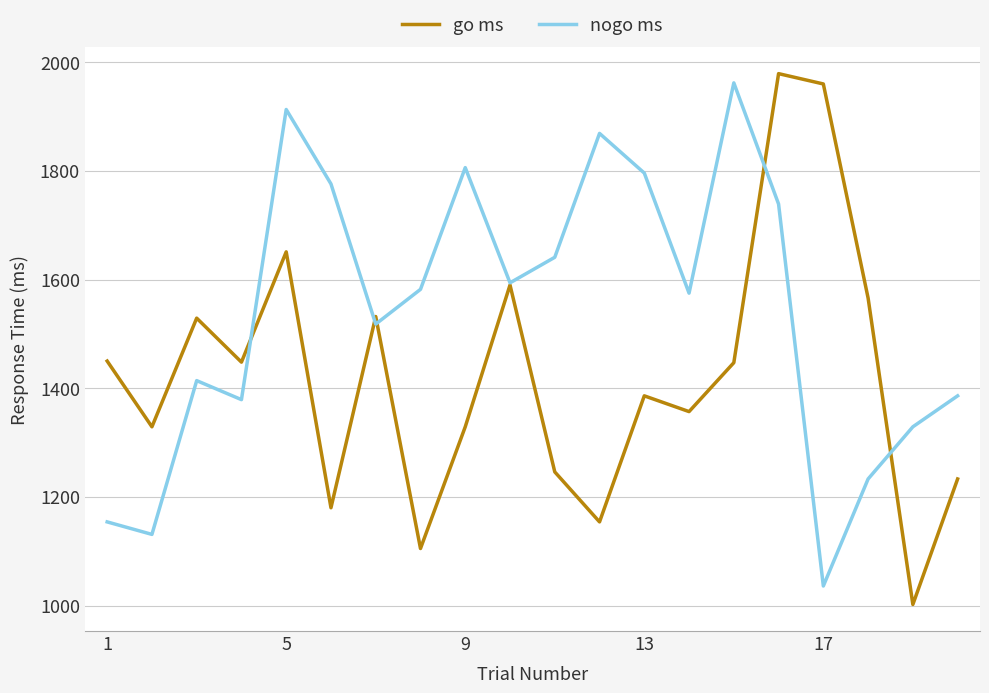

What is the sum of all nogo ms values?

30833